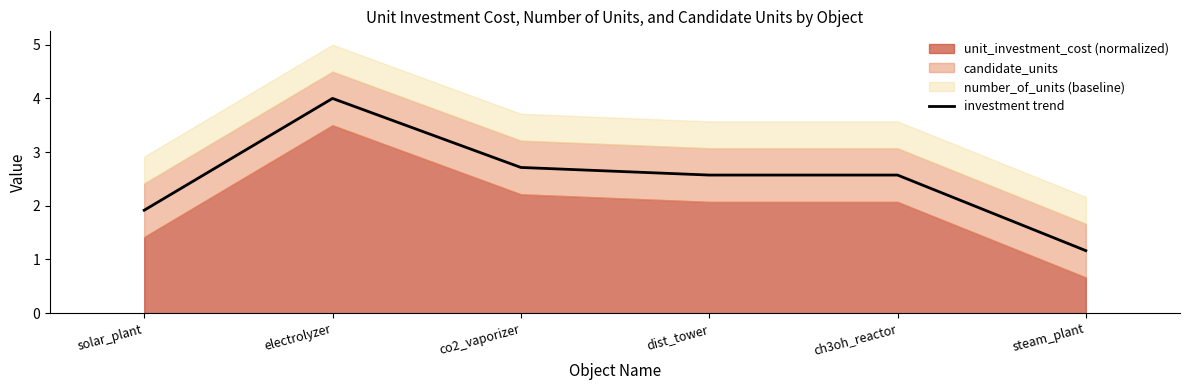

At which label does investment trend first exceed 2?

electrolyzer